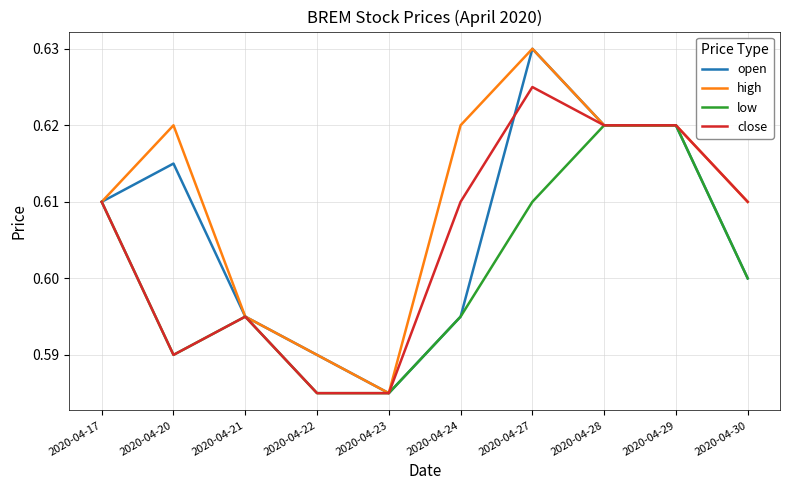

Which label corresponds to the largest value in the chart?

2020-04-27